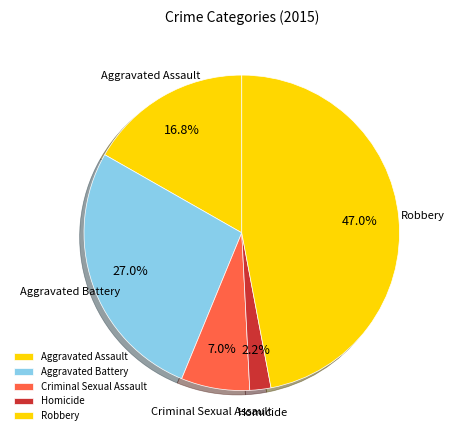

What percentage is the Robbery slice, to the nearest percent?

47%